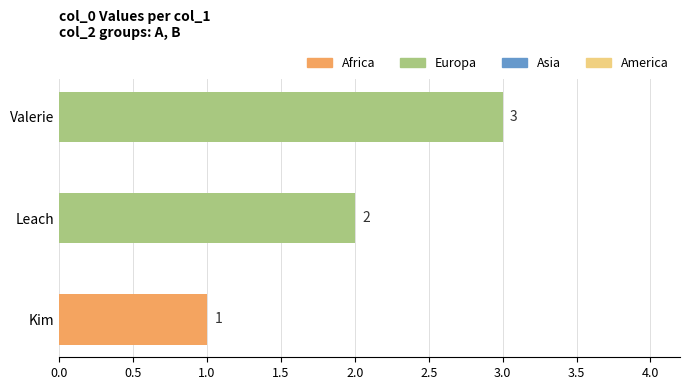

What is the change in value from Leach to Valerie?

+1